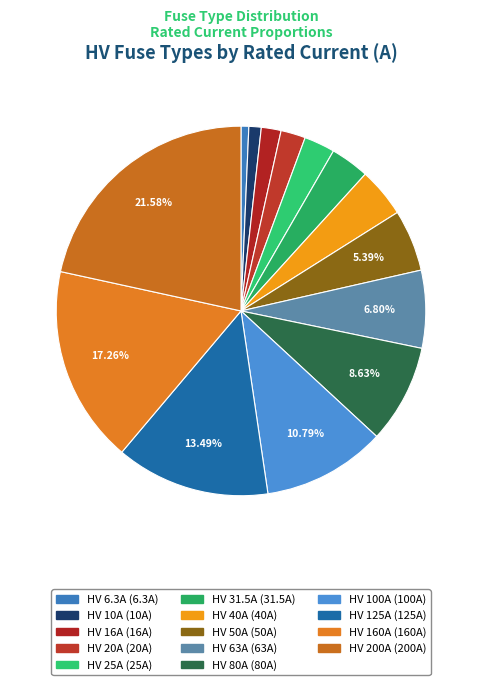

Count the number of slices in the pie.

14